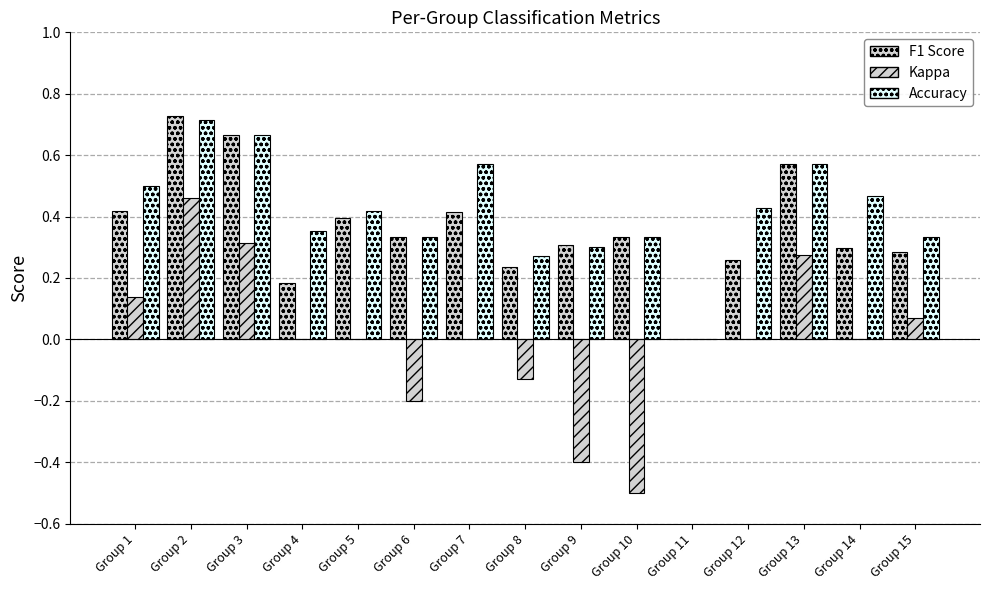

The value of Kappa at Group 12 is 0.0. True or false?

True